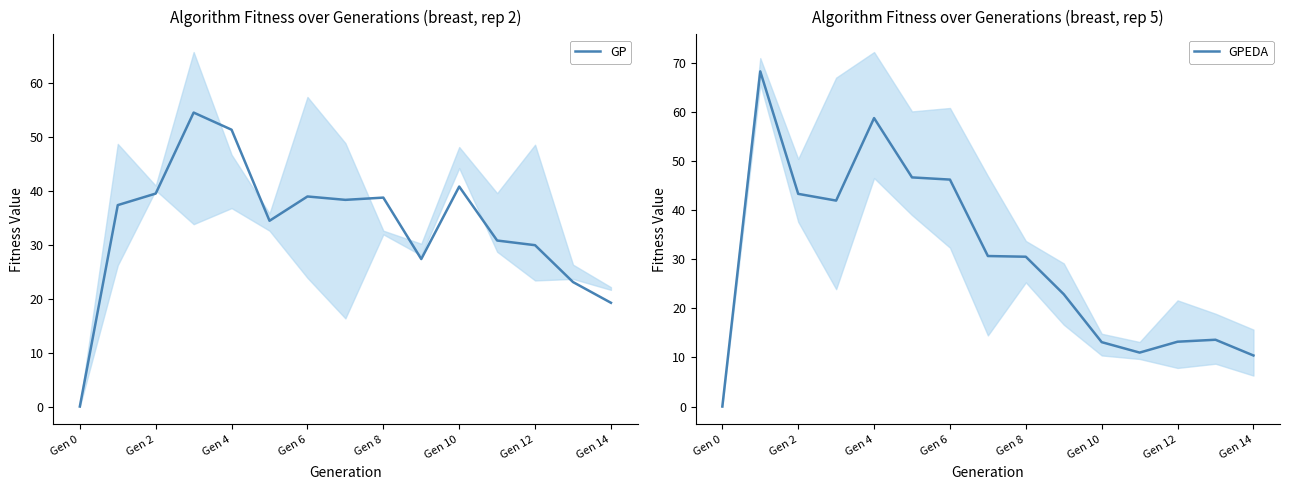

True or false: GP has a value of 40.8 at Gen 10.

True